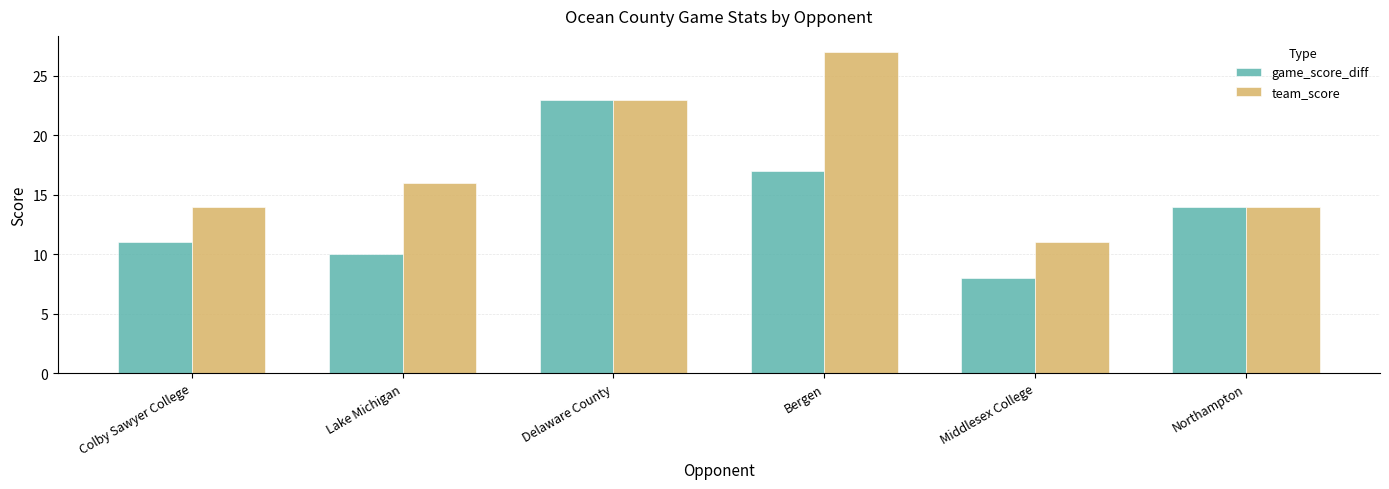

What are all the series names shown in the legend?

game_score_diff, team_score